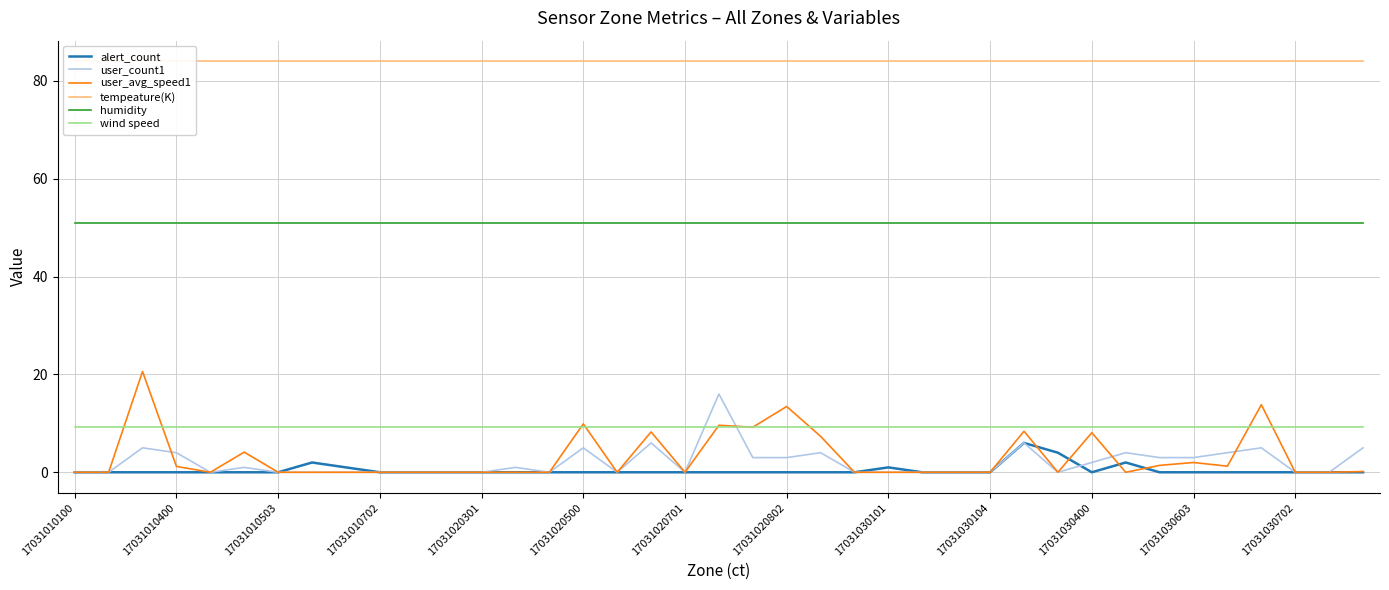

At which category is the sum across all series the highest?

19